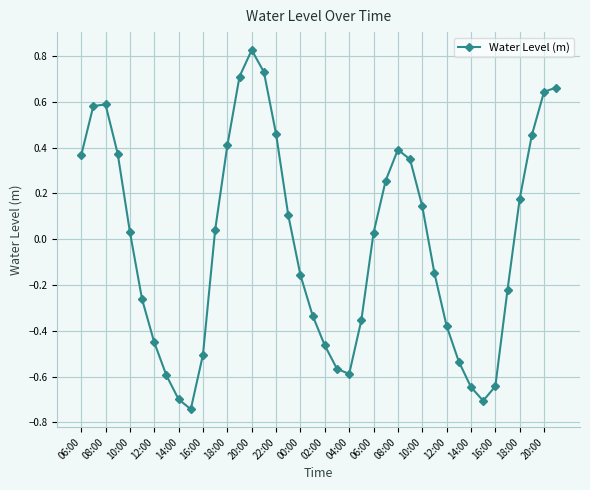

How many series are shown in this chart?

1